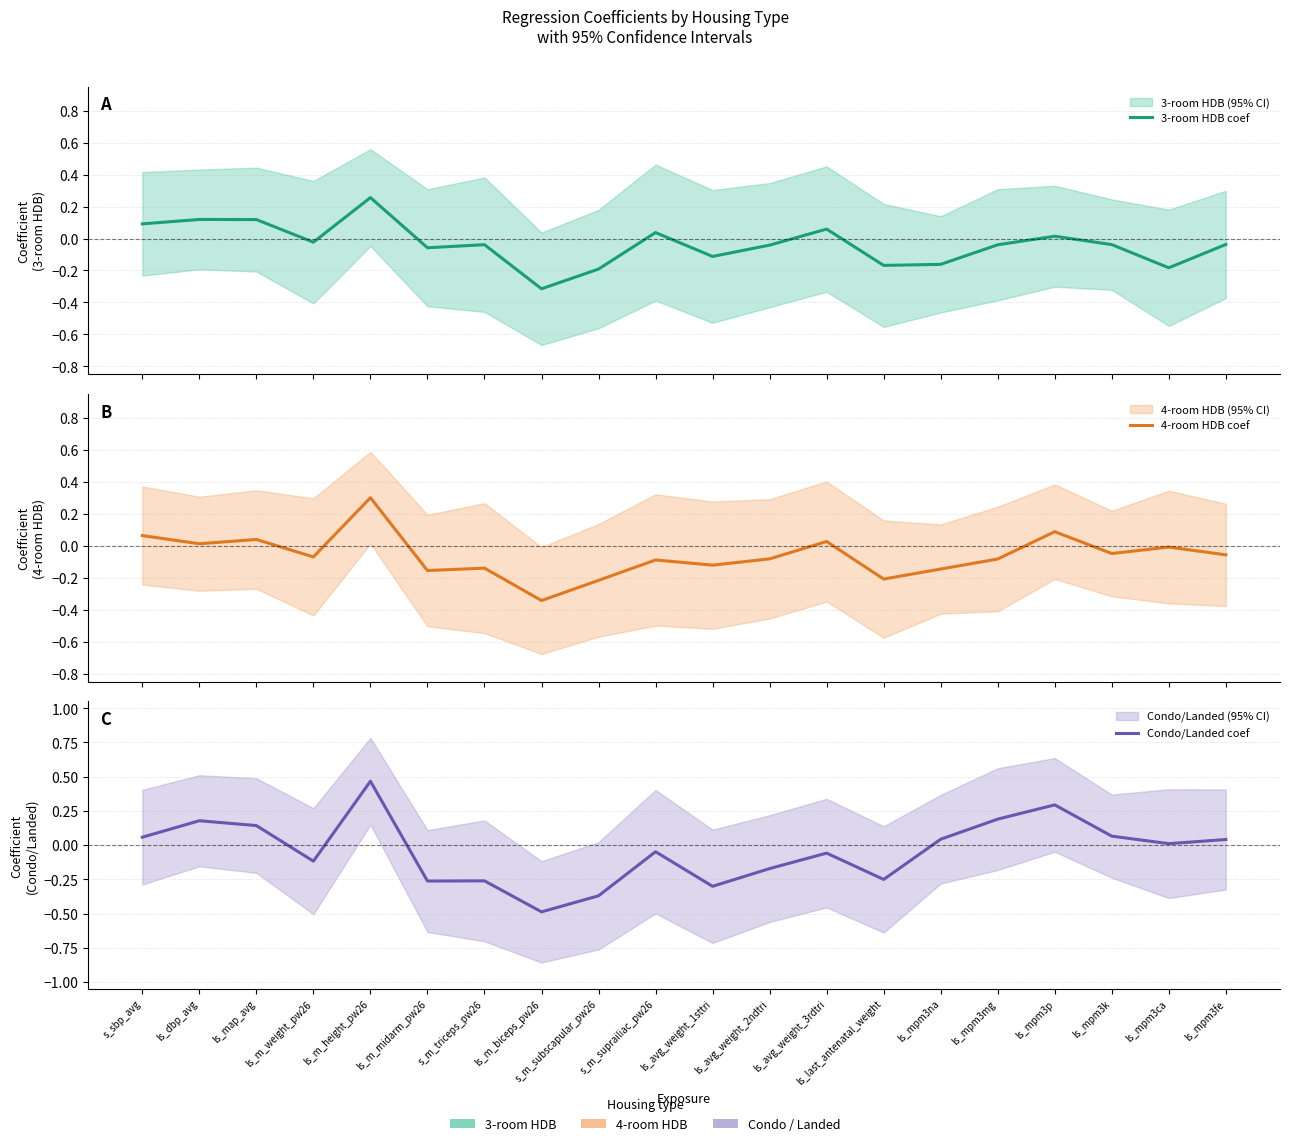

Which series has the largest total across all categories?

3-room HDB coef